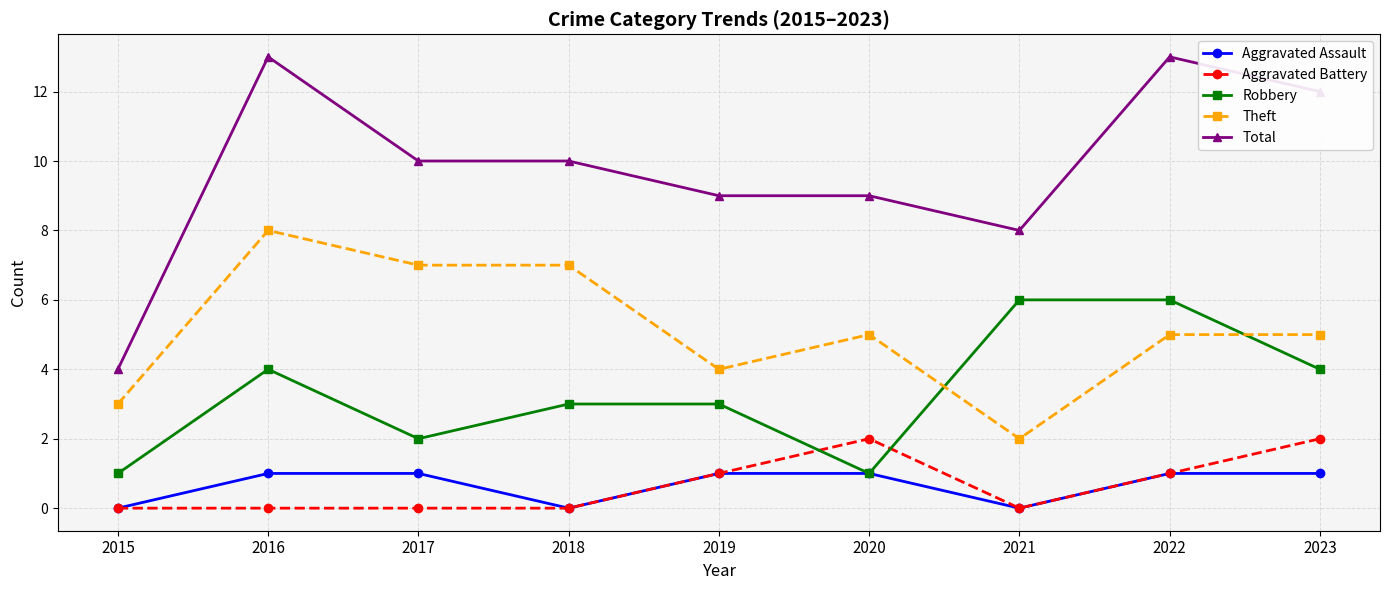

Which series has the largest range (max minus min)?

Total